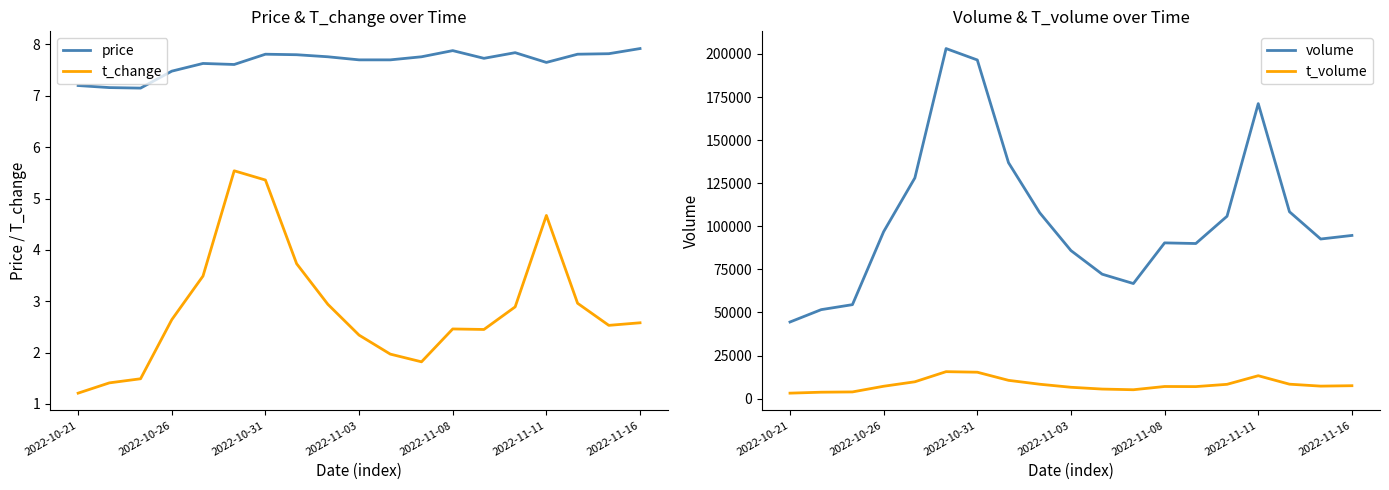

What is the sum of all t_volume values?

153789